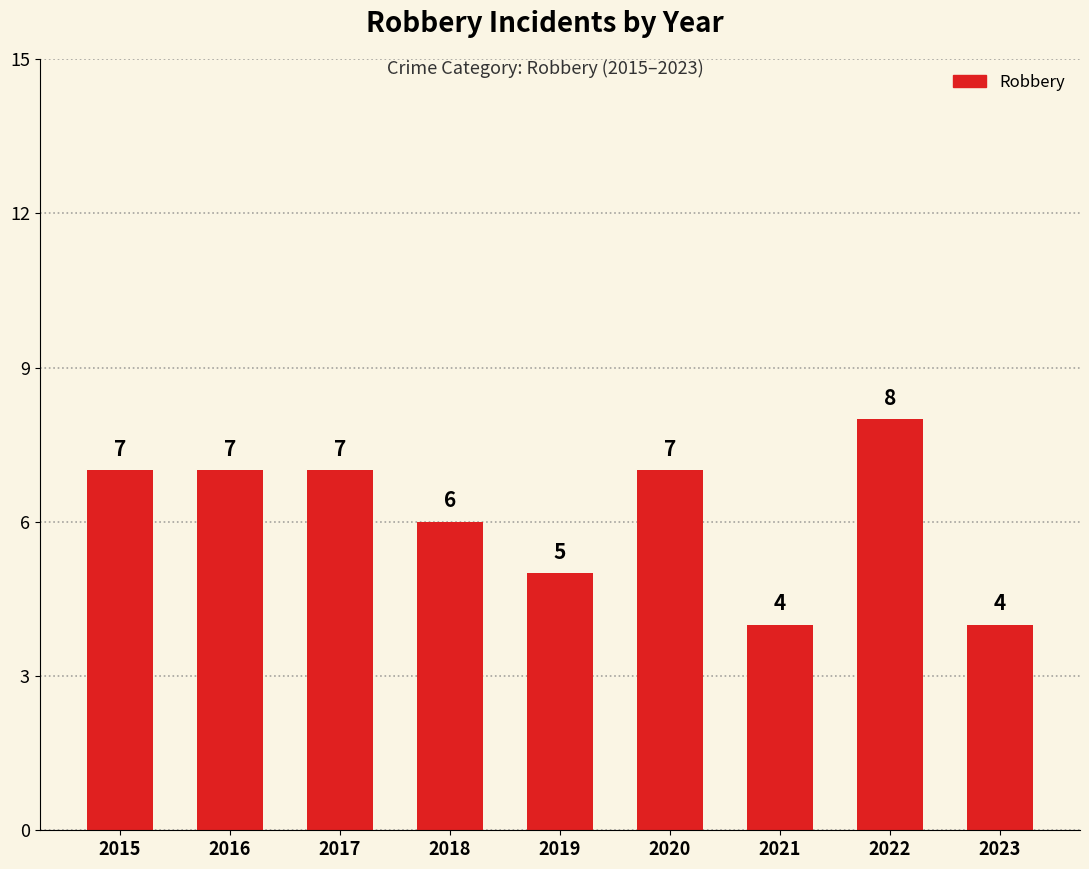

Does the chart contain any negative values?

No